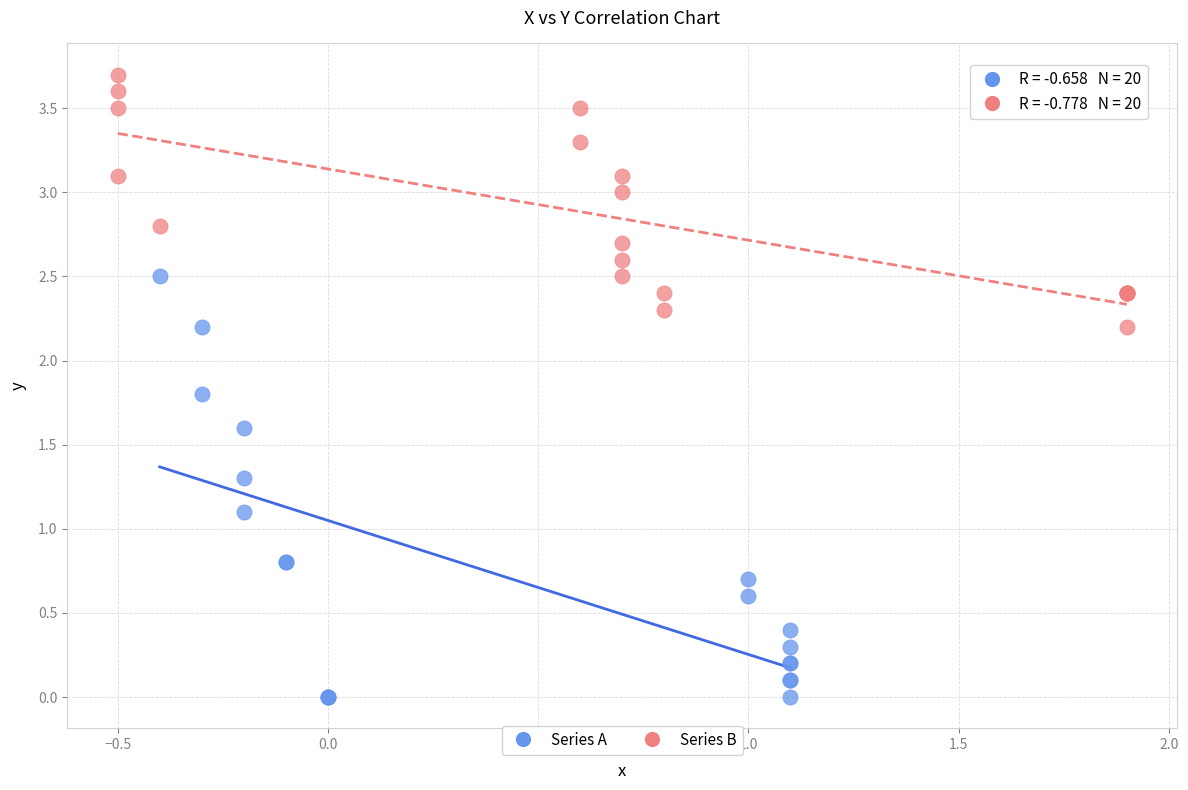

Which series reaches the maximum Y coordinate?

Series B